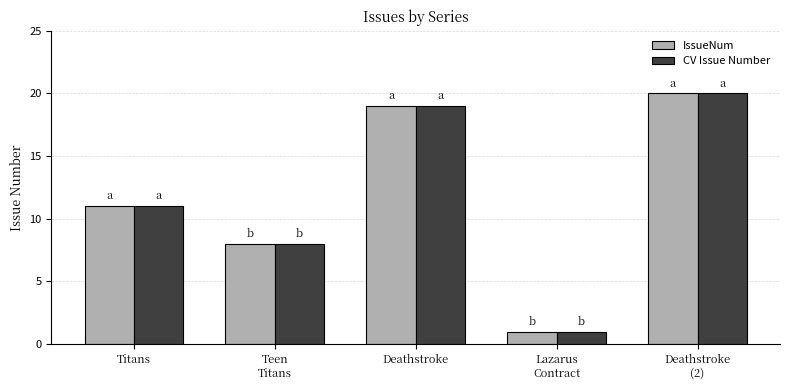

Reading left to right, list all the values displayed in this chart.

IssueNum: 11	8	19	1	20
CV Issue Number: 11	8	19	1	20